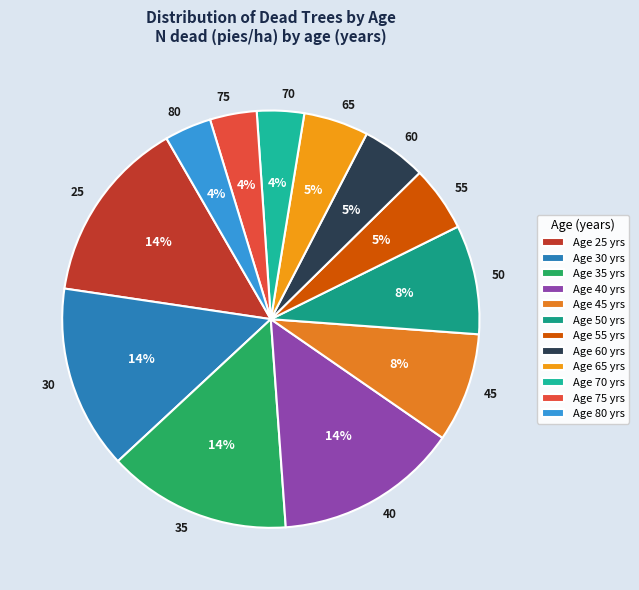

Is the sum of 40 and 30 greater than half?

No